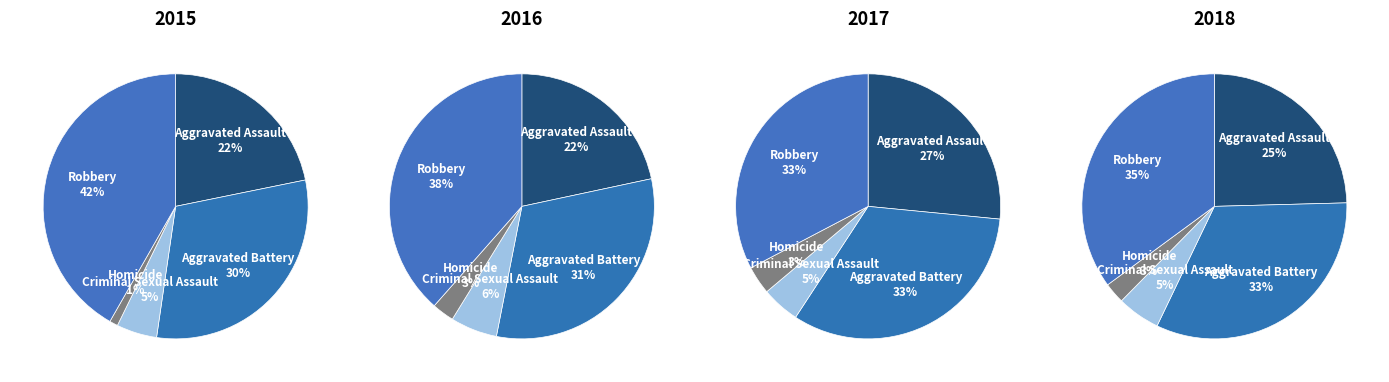

Is there a majority slice in this chart?

No